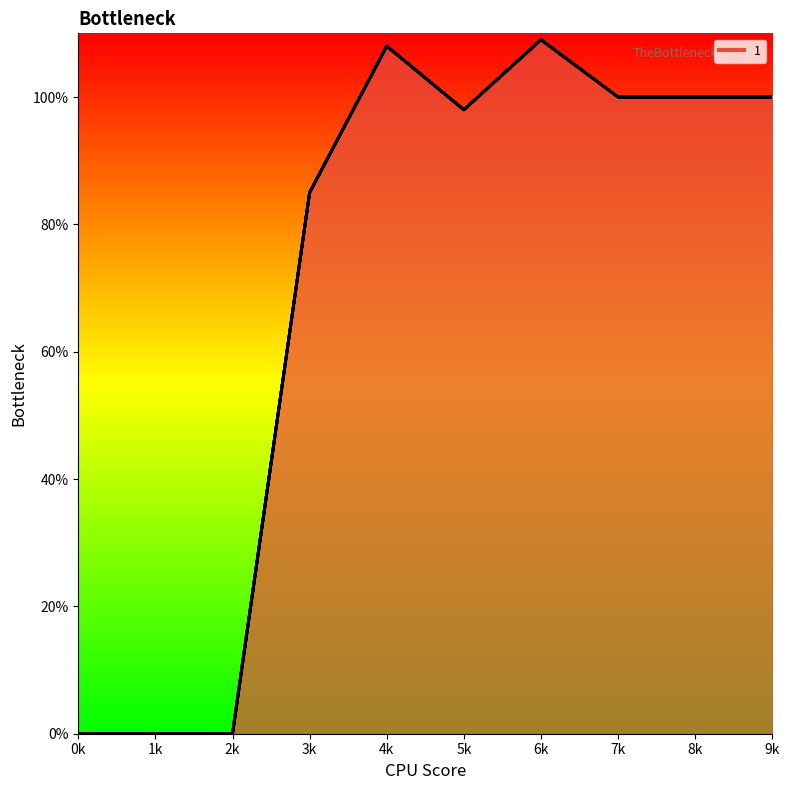

How many categories are shown in the chart?

10